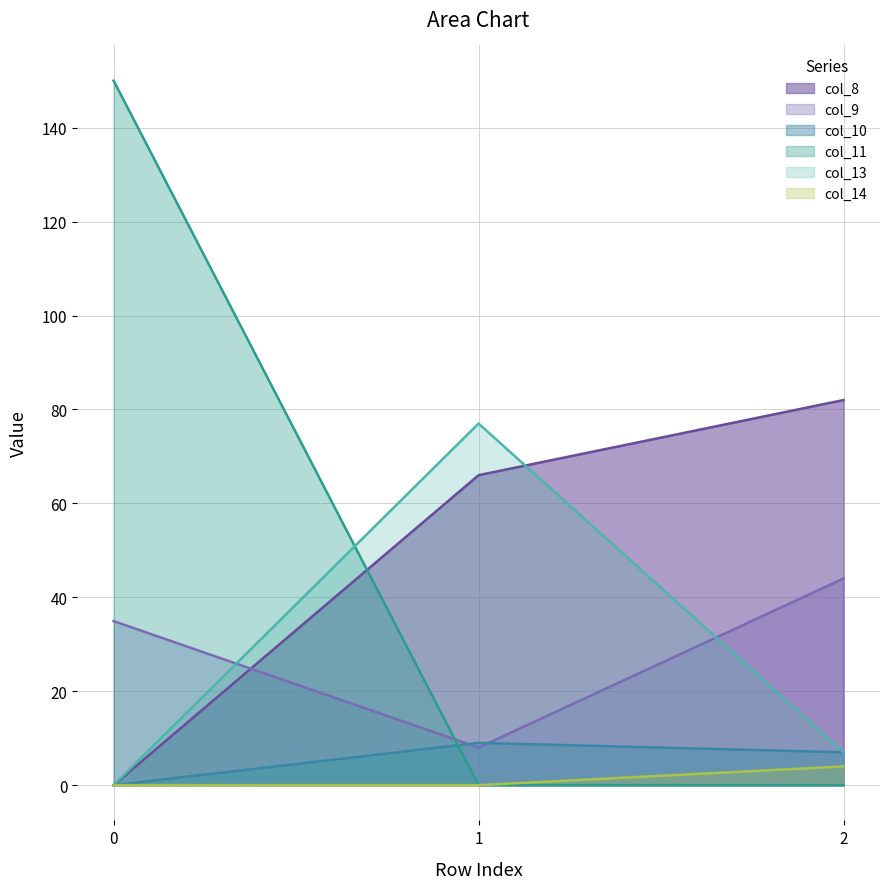

How many data points in col_9 are less than 34?

1